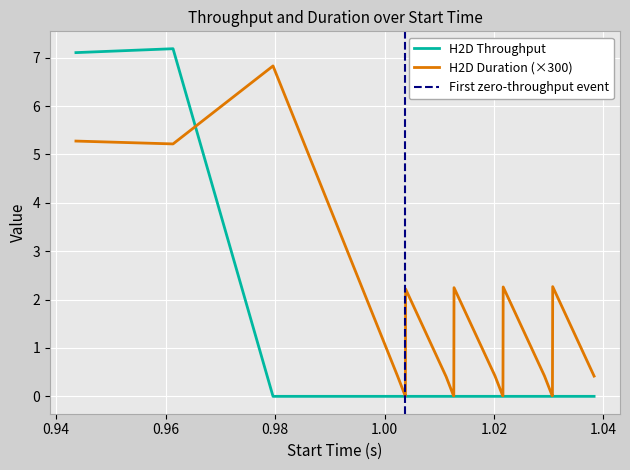

Reading left to right, transcribe all the data shown in this chart.

H2D Throughput: 7.1	7.2	0.0	0.0	0.0	0.0	0.0	0.0	0.0	0.0	0.0	0.0	0.0	0.0	0.0	0.0	0.0	0.0	0.0	0.0
H2D Duration: 5.3	5.2	6.8	0.4	0.0	0.0	2.2	0.4	0.0	0.0	2.2	0.4	0.0	0.0	2.3	0.4	0.0	0.0	2.3	0.4